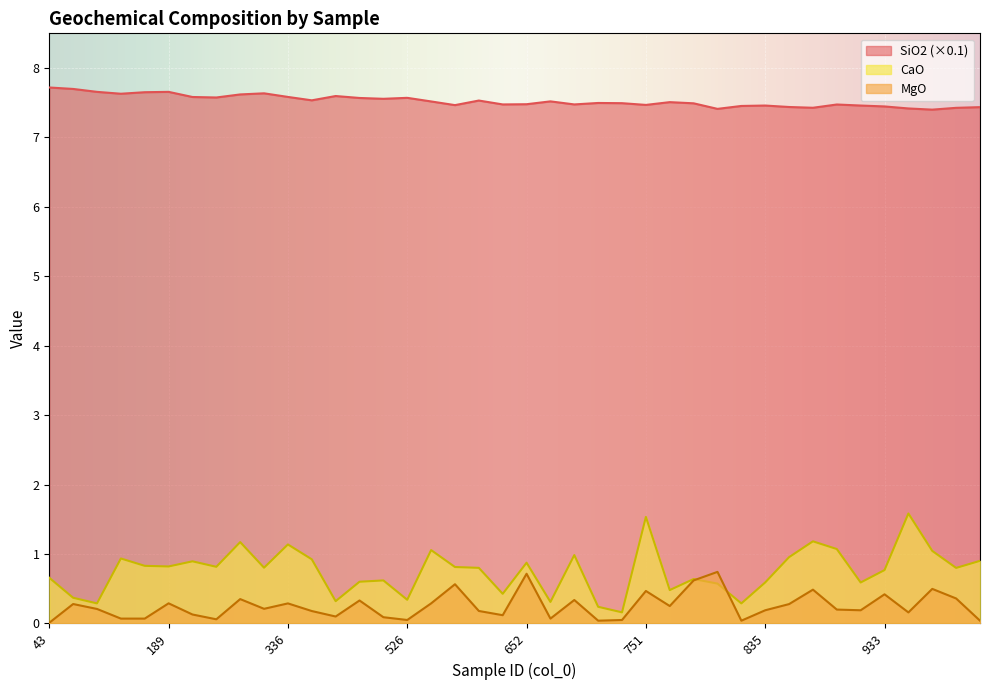

At 663, list the series in order from smallest to largest.

MgO, CaO, SiO2